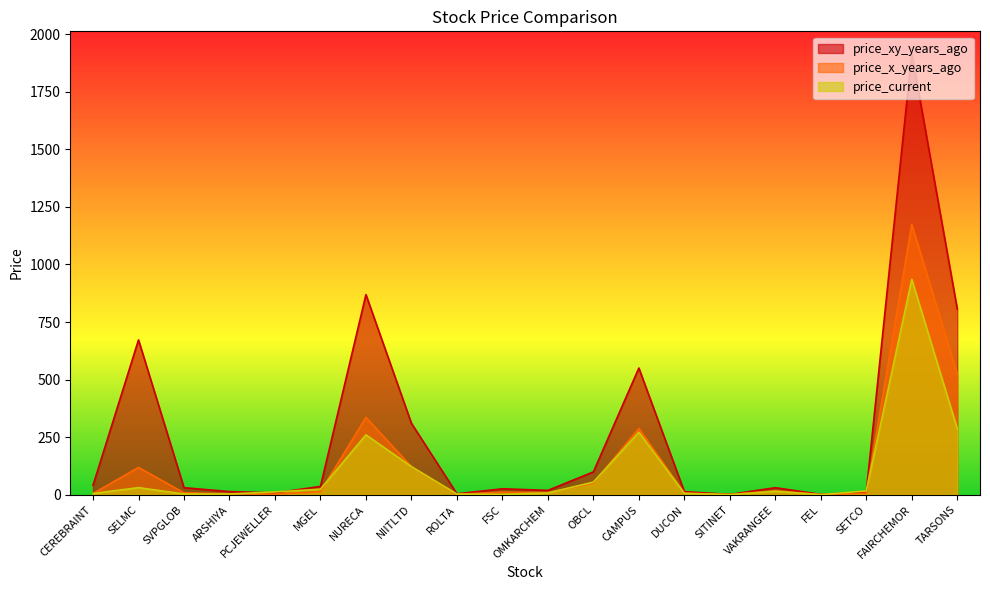

Is it true that price_xy_years_ago equals 19.1 at OMKARCHEM?

True